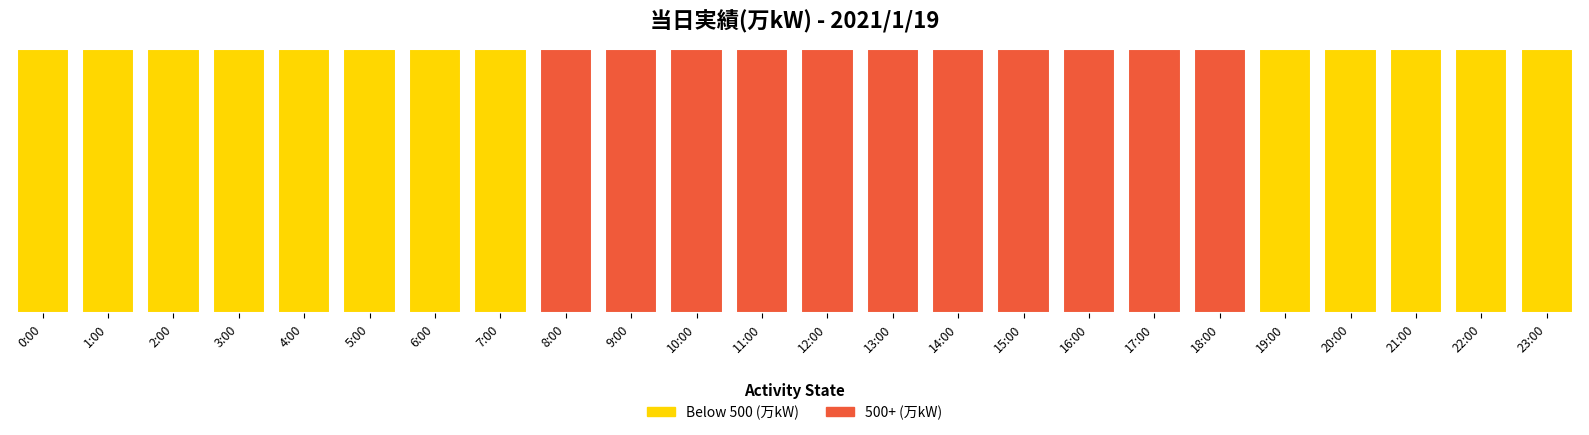

Reading left to right, extract all data points from this chart.

432	449	464	476	478	475	487	486	513	529	532	541	524	532	531	525	510	512	504	488	479	475	457	468